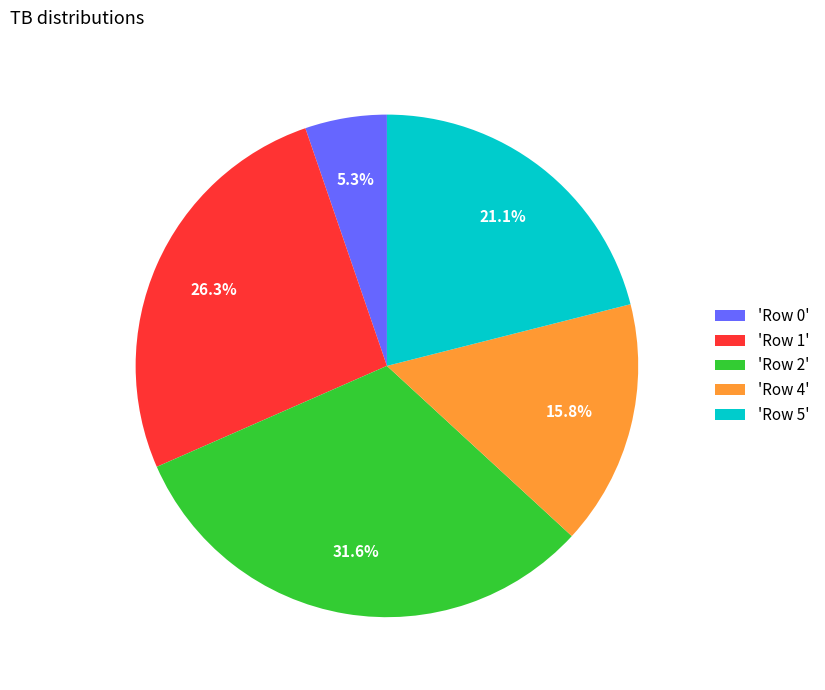

Is the sum of 'Row 2' and 'Row 0' greater than half?

No